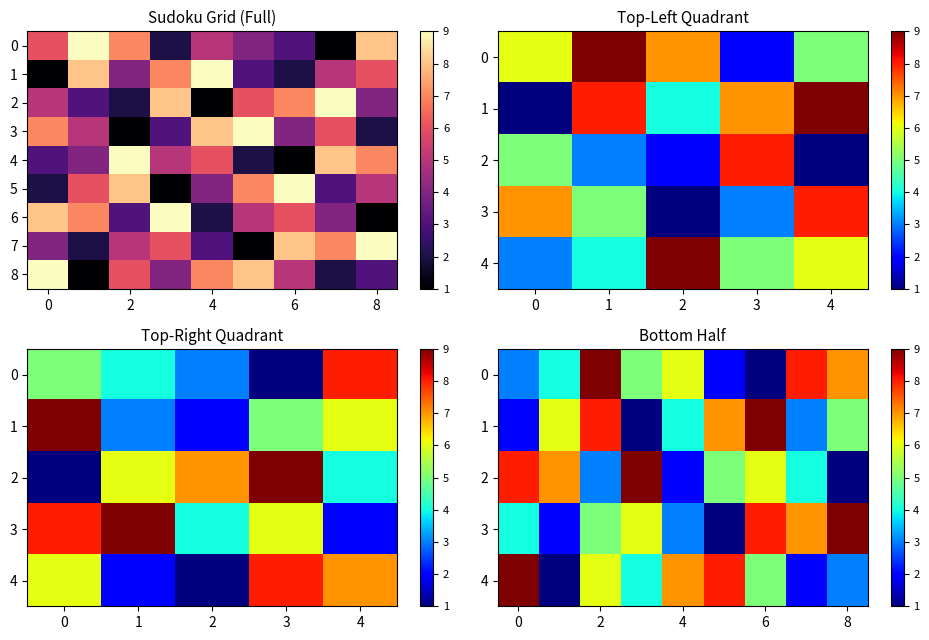

What is the average value of the 3 series?

5